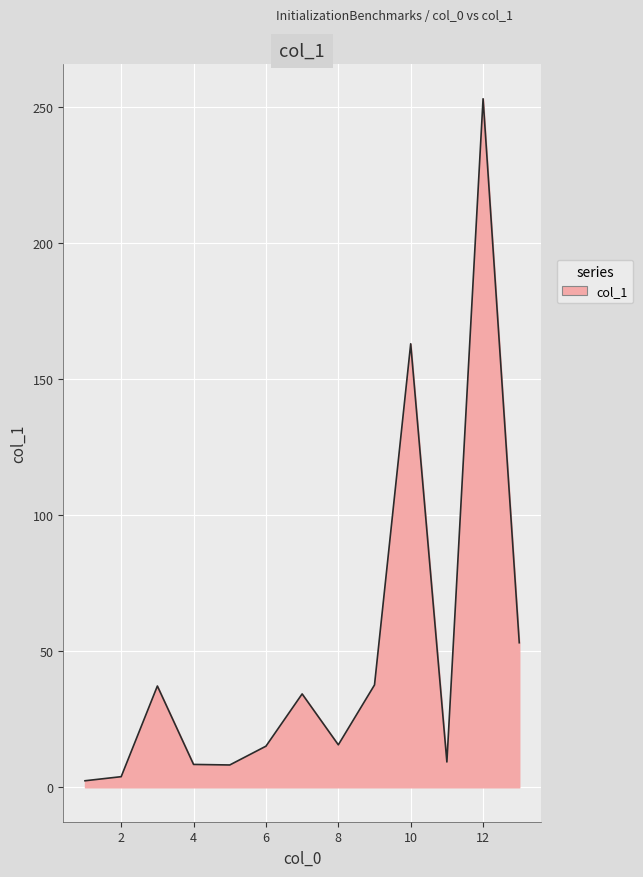

Count the number of data series in this chart.

1